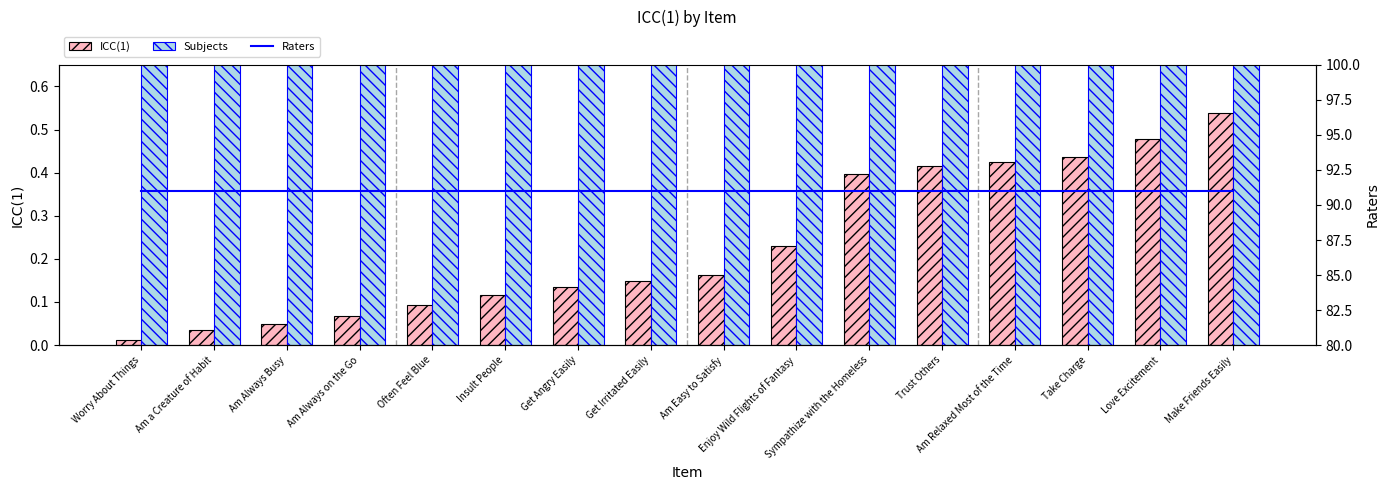

How many distinct data groups are displayed?

3